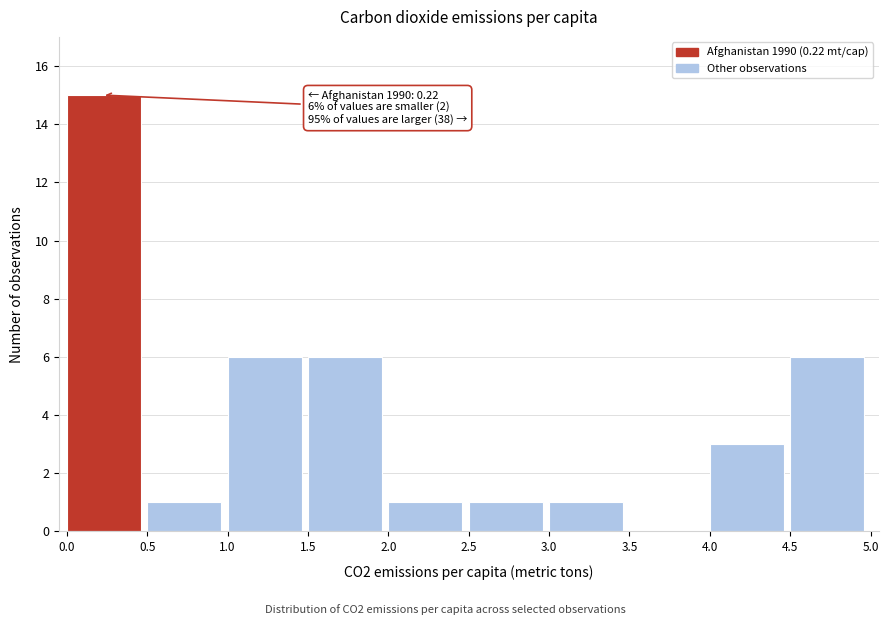

Which range on the x-axis has the tallest bar?

0.0 to 0.5